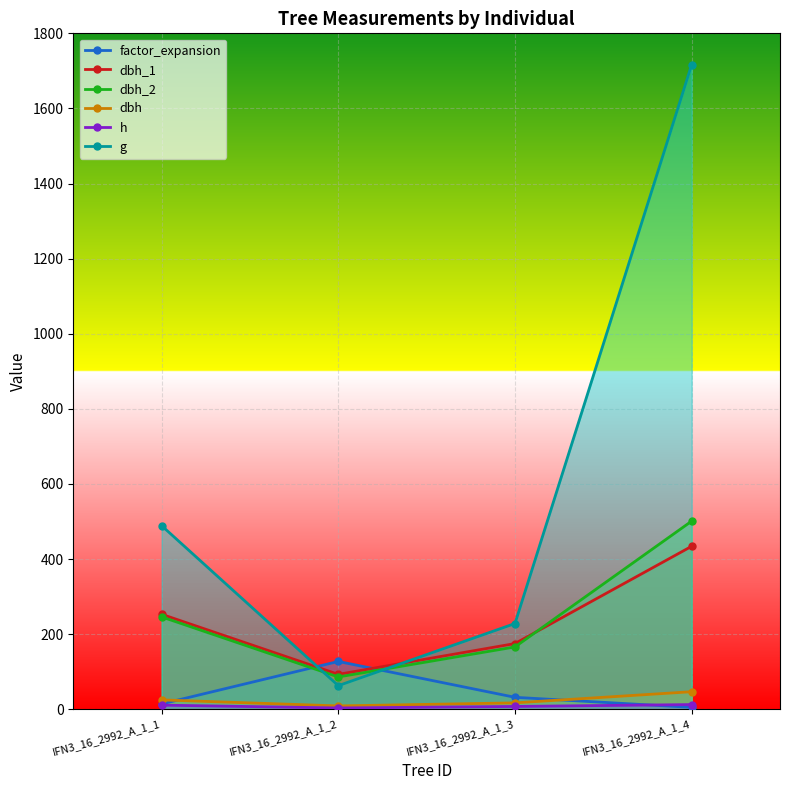

What is the average value of the dbh_1 series?

238.8